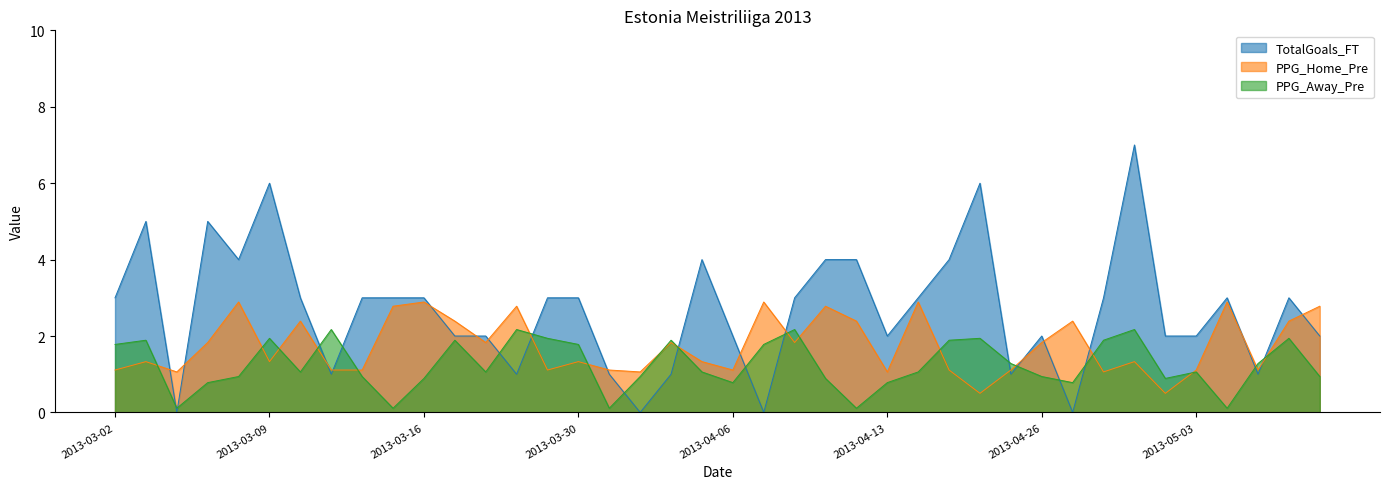

What is the label of the 2nd point from the right?

2013-05-04